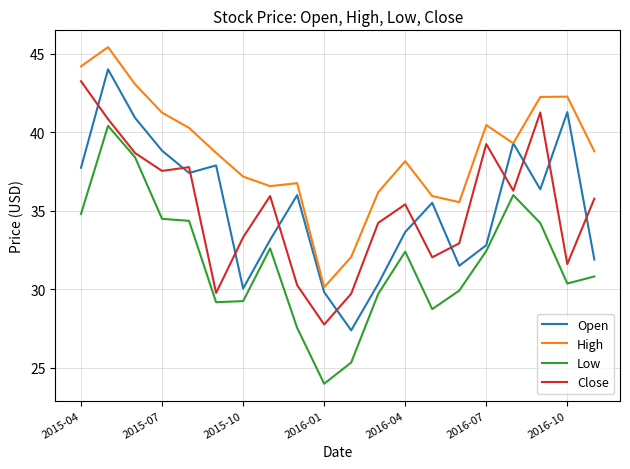

True or false: High and Low intersect in this chart.

False